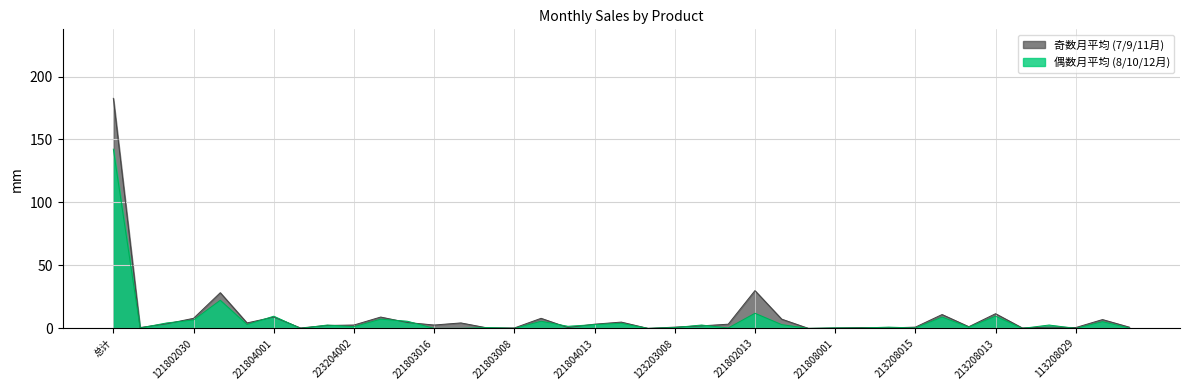

What are all the series names shown in the legend?

奇数月平均 (7/9/11月), 偶数月平均 (8/10/12月)